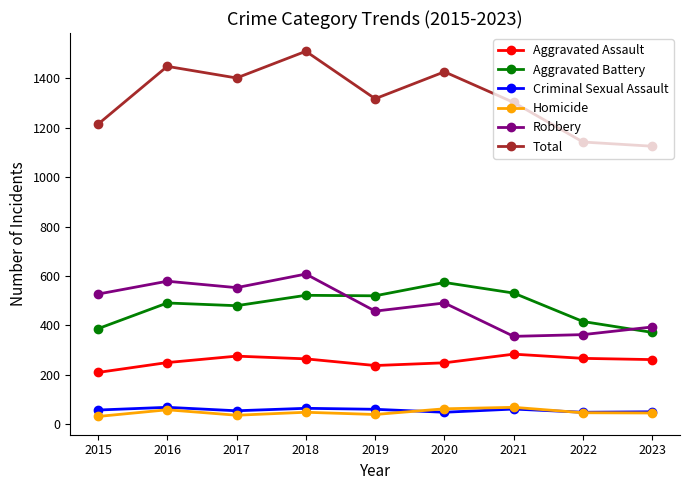

Does the chart have visible grid lines?

No